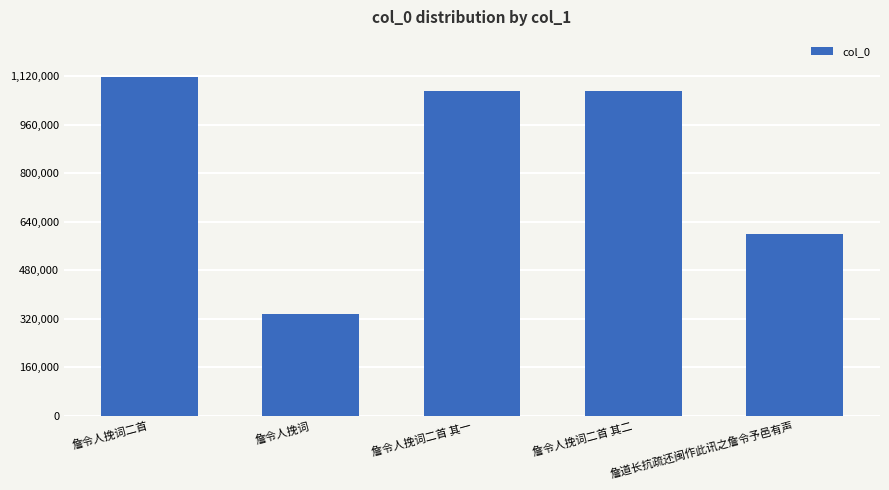

What is the approximate value at 詹令人挽词二首 其二, to the nearest 50?

1071600